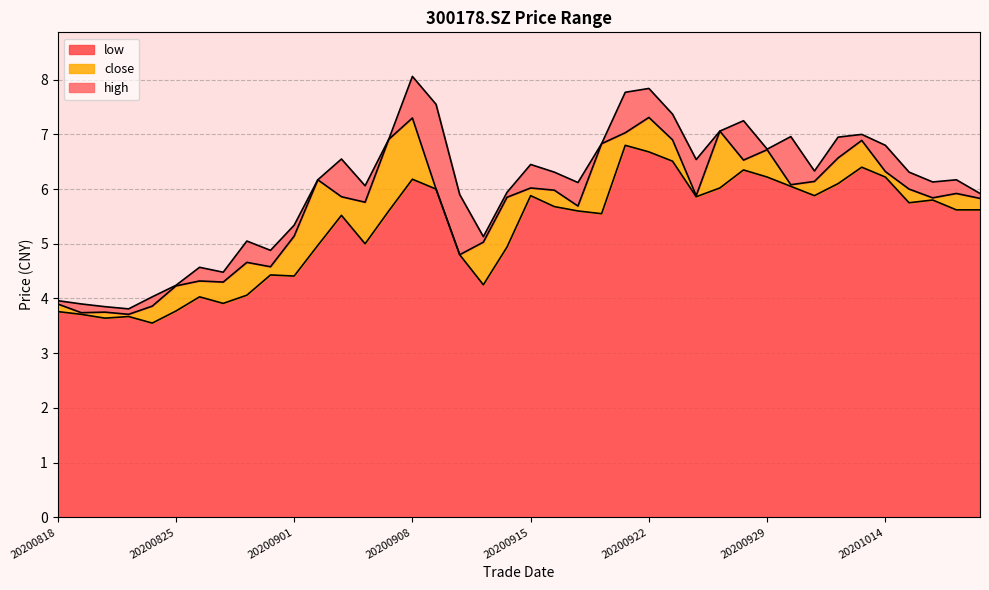

True or false: high and close intersect in this chart.

False